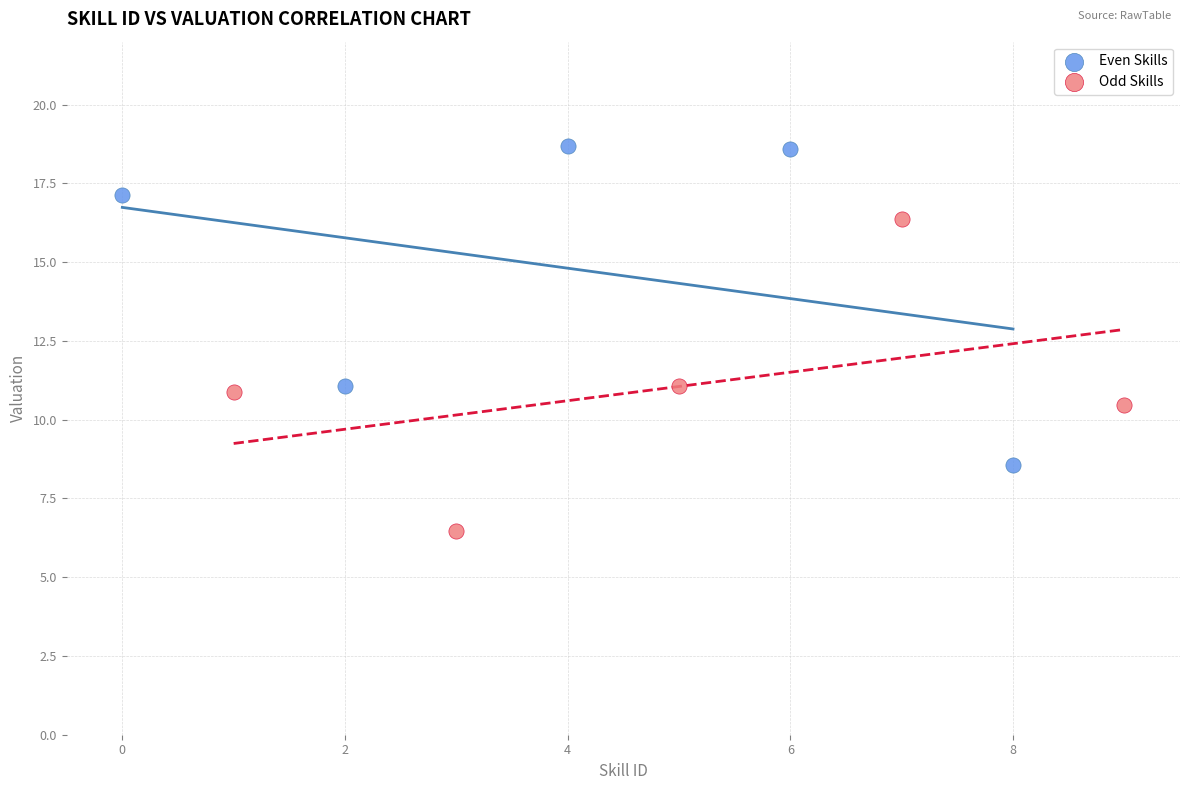

Which series contains the highest Y value?

Even Skills